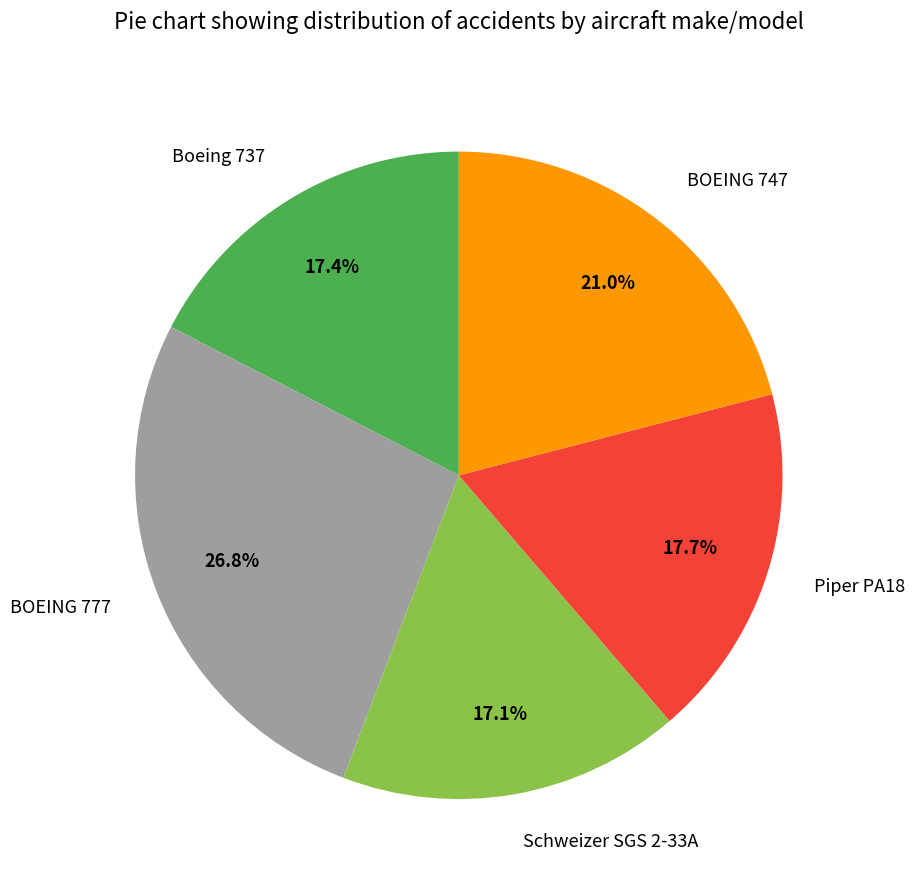

How many segments does this pie chart have?

5